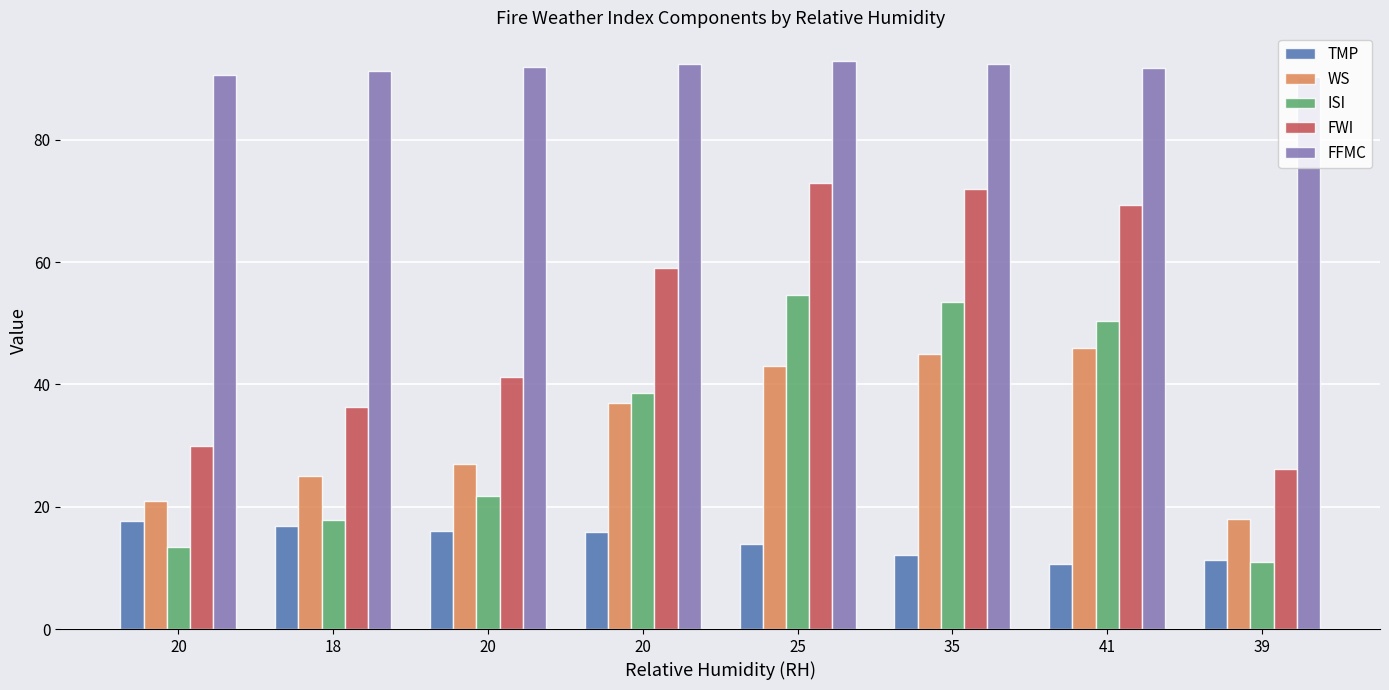

What is the average value of the WS series?

32.8